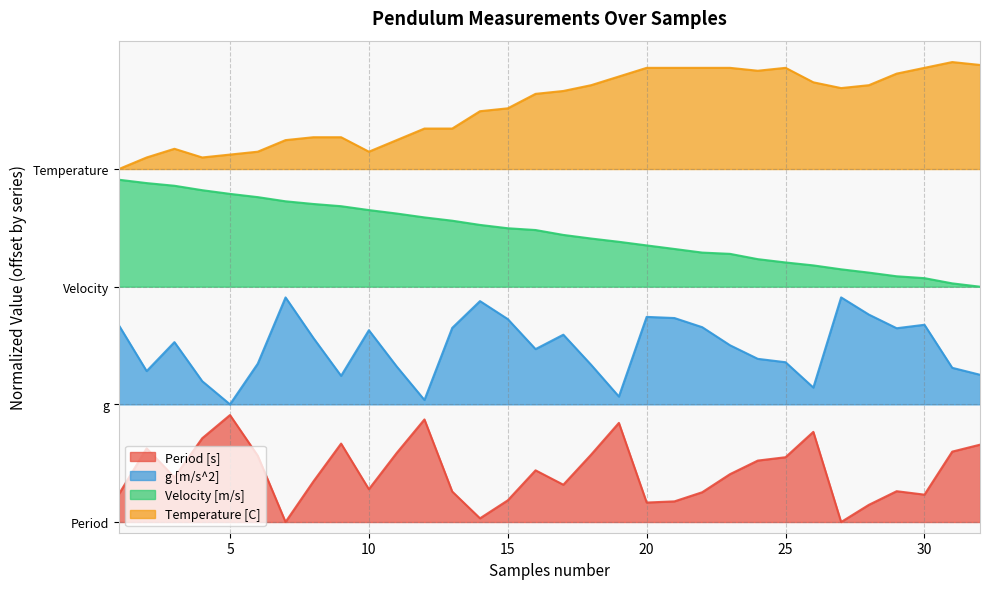

At which label is Temperature [C] closest to 3?

1